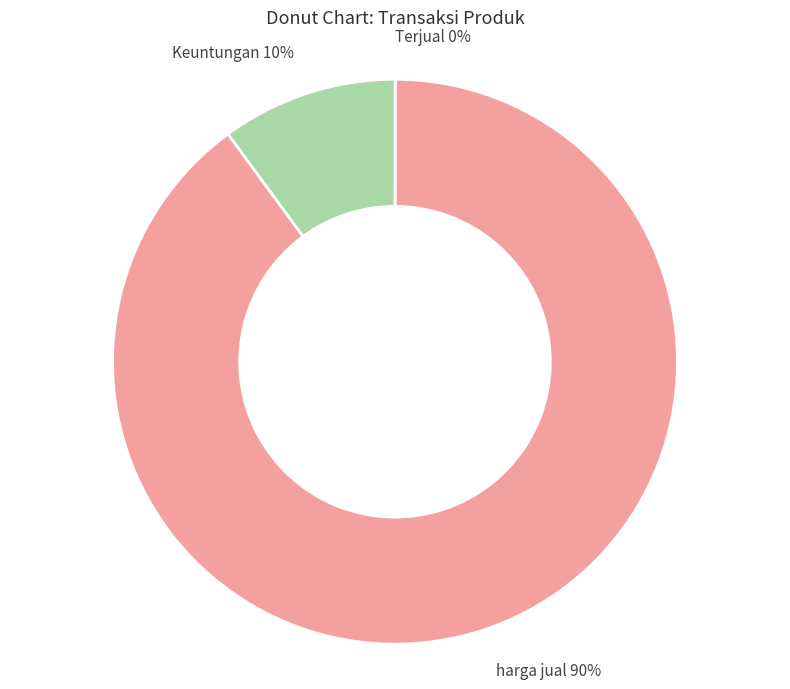

To the nearest percent, what is the combined percentage of harga jual and Keuntungan?

100%